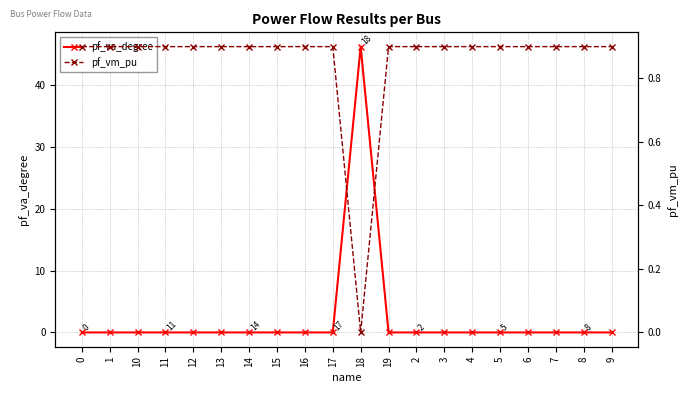

In pf_va_degree, how many points are lower than both neighbors (excluding endpoints)?

4